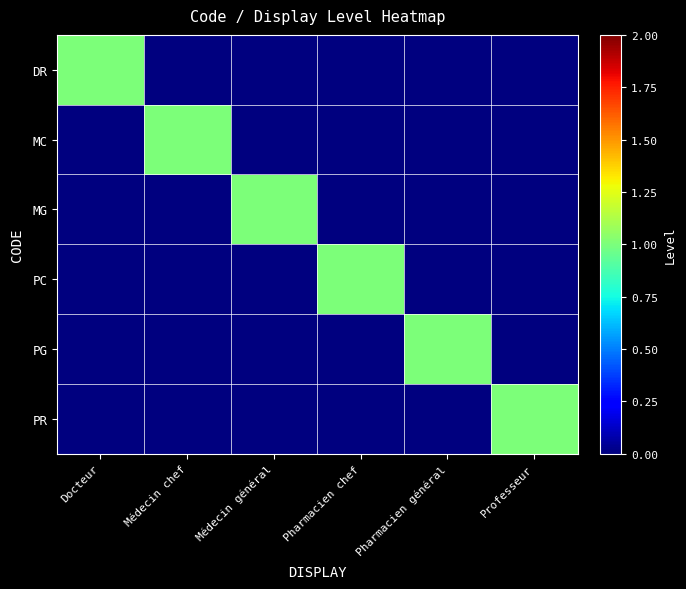

What is the spread (max minus min) of values at Médecin général?

1